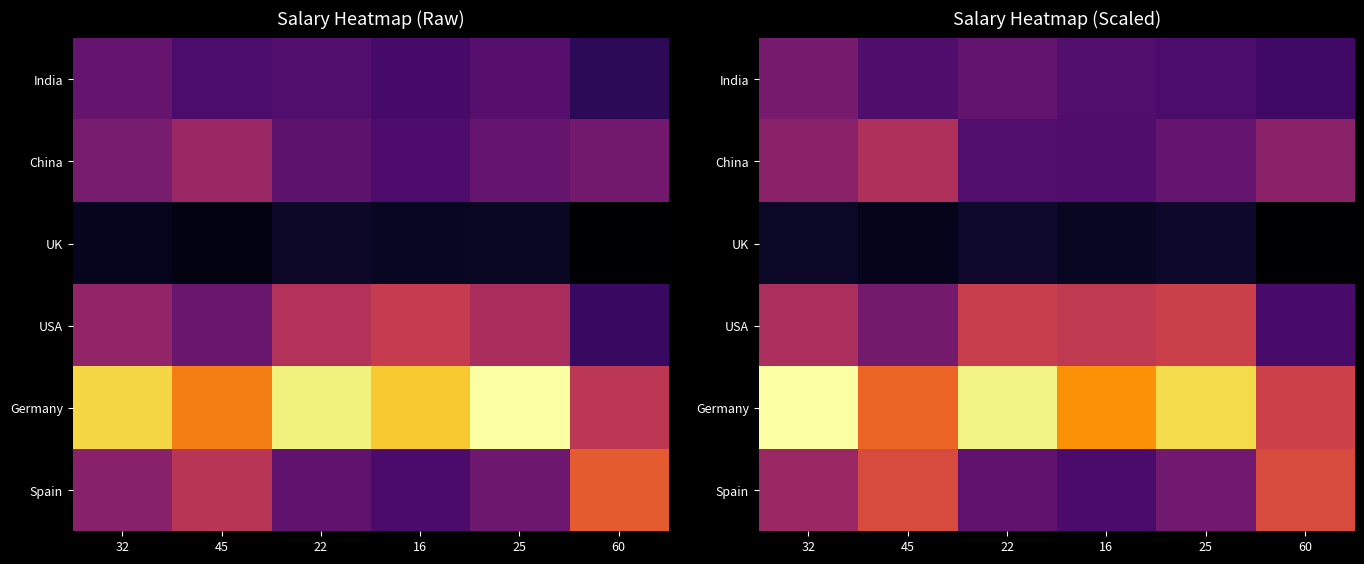

List the labels in order of USA value, largest first.

25, 22, 16, 32, 45, 60